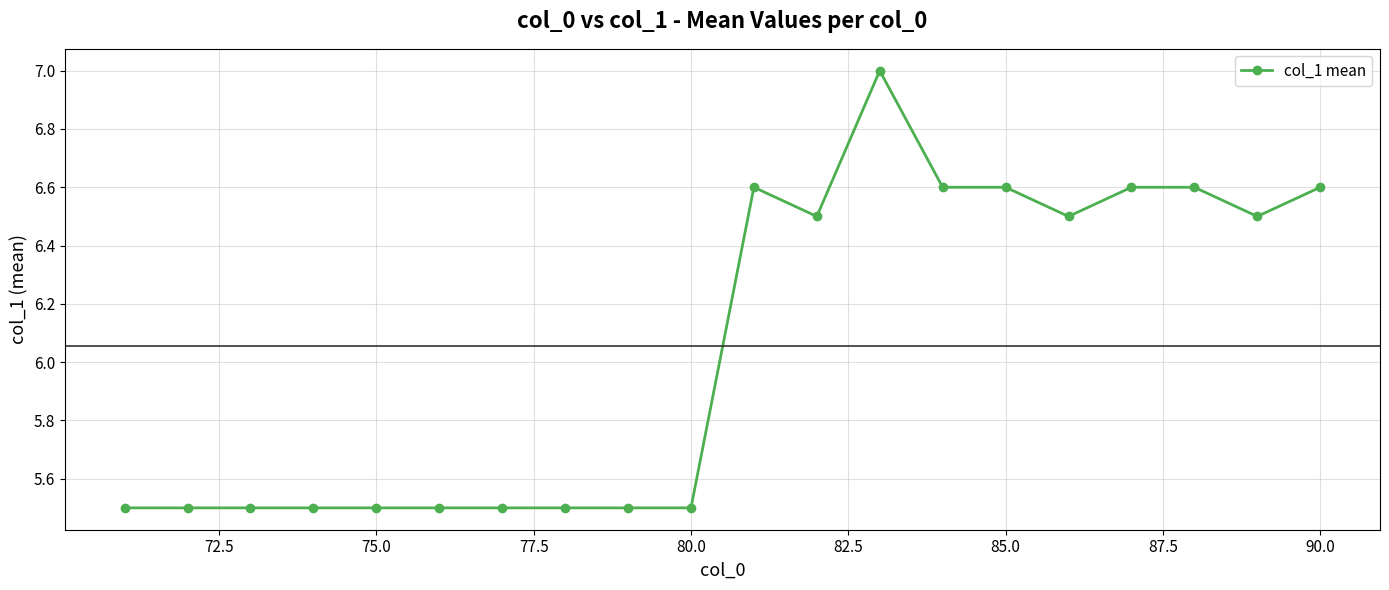

What is the value of the 4th point from the left?

5.5